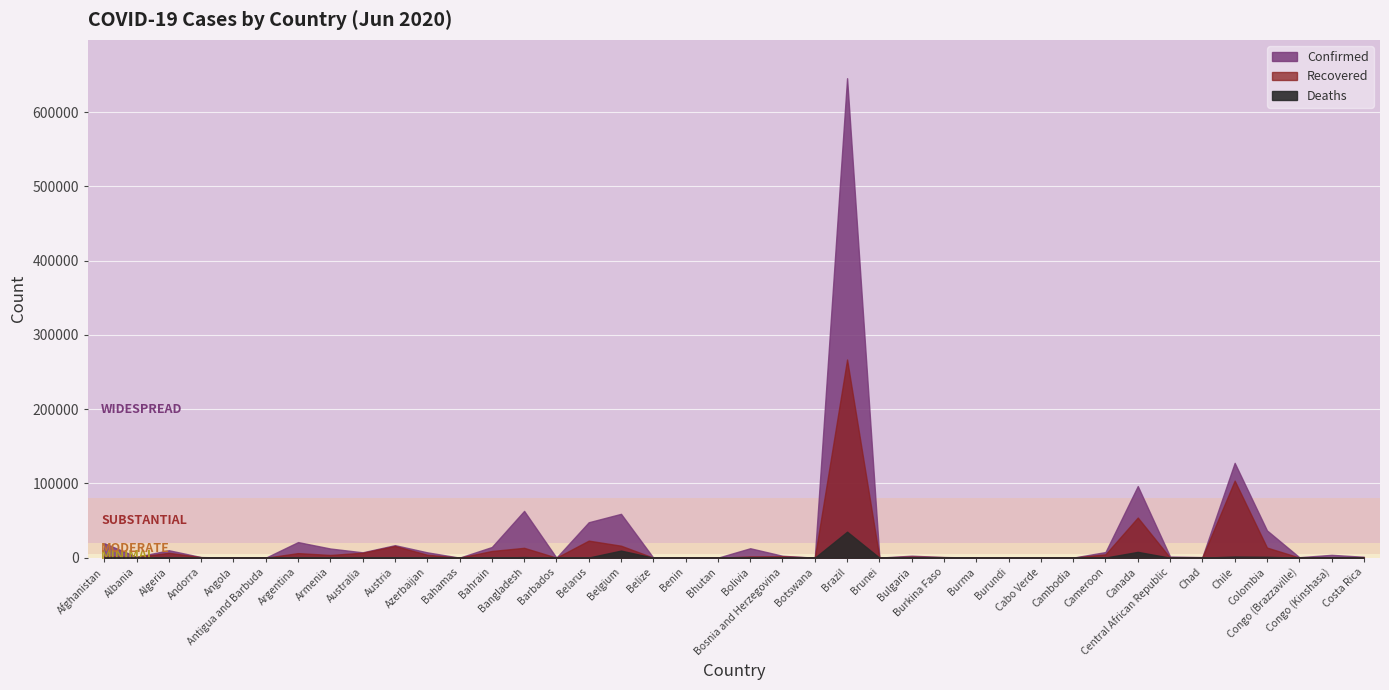

True or false: Confirmed has more than 2 interior local peaks.

True